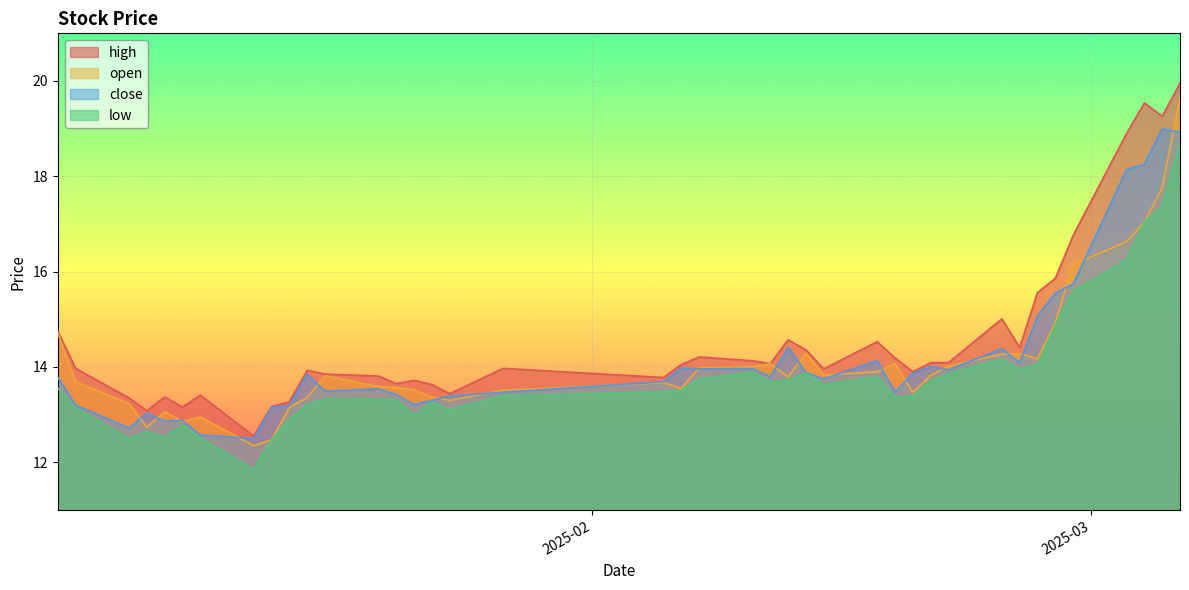

True or false: high and low intersect in this chart.

False